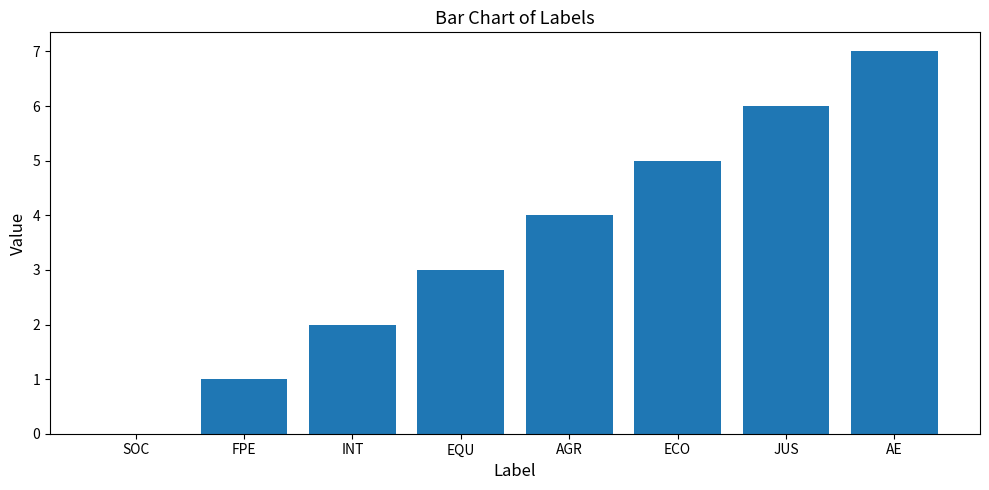

How many data points does each series have?

8